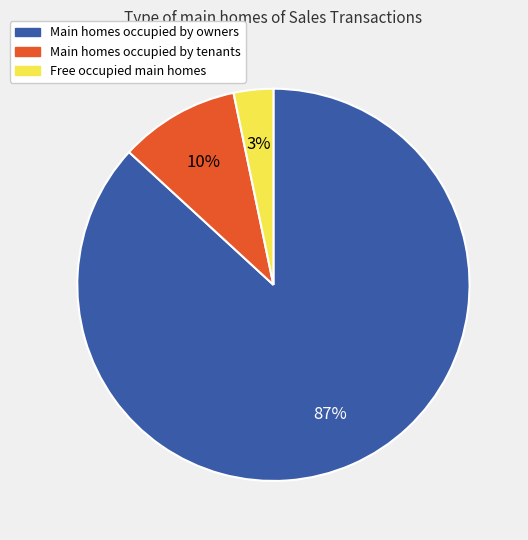

Is the sum of Free occupied main homes and Main homes occupied by tenants greater than half?

No